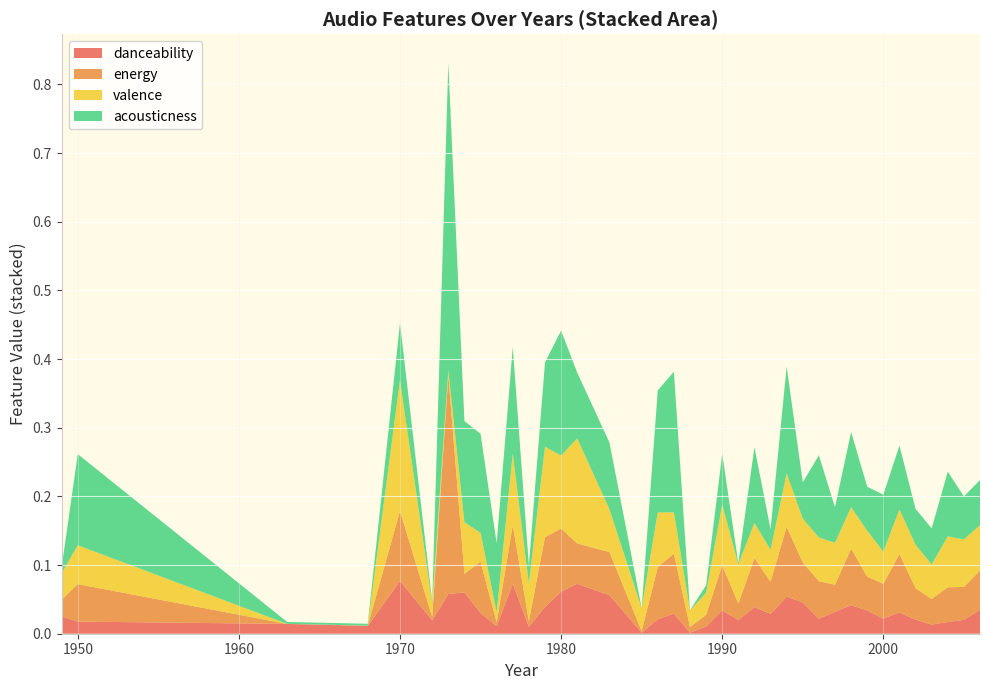

Reading left to right, transcribe all the data shown in this chart.

danceability: 1949=0.0	1950=0.0	1963=0.0	1968=0.0	1970=0.1	1972=0.0	1973=0.1	1974=0.1	1975=0.0	1976=0.0	1977=0.1	1978=0.0	1979=0.0	1980=0.1	1981=0.1	1983=0.1	1985=0.0	1986=0.0	1987=0.0	1988=0.0	1989=0.0	1990=0.0	1991=0.0	1992=0.0	1993=0.0	1994=0.1	1995=0.0	1996=0.0	1997=0.0	1998=0.0	1999=0.0	2000=0.0	2001=0.0	2002=0.0	2003=0.0	2004=0.0	2005=0.0	2006=0.0
energy: 1949=0.0	1950=0.1	1963=0.0	1968=0.0	1970=0.1	1972=0.0	1973=0.3	1974=0.0	1975=0.1	1976=0.0	1977=0.1	1978=0.0	1979=0.1	1980=0.1	1981=0.1	1983=0.1	1985=0.0	1986=0.1	1987=0.1	1988=0.0	1989=0.0	1990=0.1	1991=0.0	1992=0.1	1993=0.0	1994=0.1	1995=0.1	1996=0.1	1997=0.0	1998=0.1	1999=0.0	2000=0.1	2001=0.1	2002=0.0	2003=0.0	2004=0.1	2005=0.0	2006=0.1
valence: 1949=0.0	1950=0.1	1963=0.0	1968=0.0	1970=0.2	1972=0.0	1973=0.0	1974=0.1	1975=0.0	1976=0.0	1977=0.1	1978=0.1	1979=0.1	1980=0.1	1981=0.2	1983=0.1	1985=0.0	1986=0.1	1987=0.1	1988=0.0	1989=0.0	1990=0.1	1991=0.1	1992=0.1	1993=0.0	1994=0.1	1995=0.1	1996=0.1	1997=0.1	1998=0.1	1999=0.1	2000=0.0	2001=0.1	2002=0.1	2003=0.1	2004=0.1	2005=0.1	2006=0.1
acousticness: 1949=0.0	1950=0.1	1963=0.0	1968=0.0	1970=0.1	1972=0.0	1973=0.4	1974=0.1	1975=0.1	1976=0.1	1977=0.2	1978=0.0	1979=0.1	1980=0.2	1981=0.1	1983=0.1	1985=0.0	1986=0.2	1987=0.2	1988=0.0	1989=0.0	1990=0.1	1991=0.0	1992=0.1	1993=0.0	1994=0.2	1995=0.1	1996=0.1	1997=0.1	1998=0.1	1999=0.1	2000=0.1	2001=0.1	2002=0.1	2003=0.1	2004=0.1	2005=0.1	2006=0.1